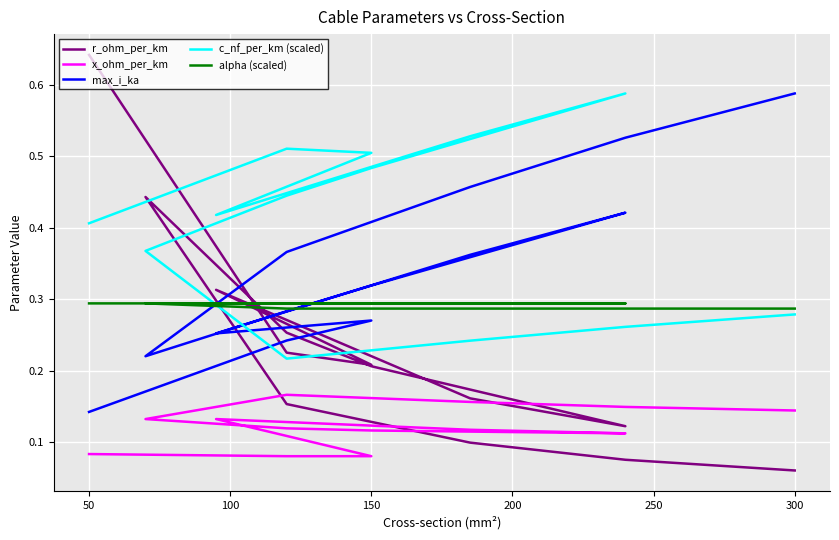

What is the maximum value shown in the chart?

0.6